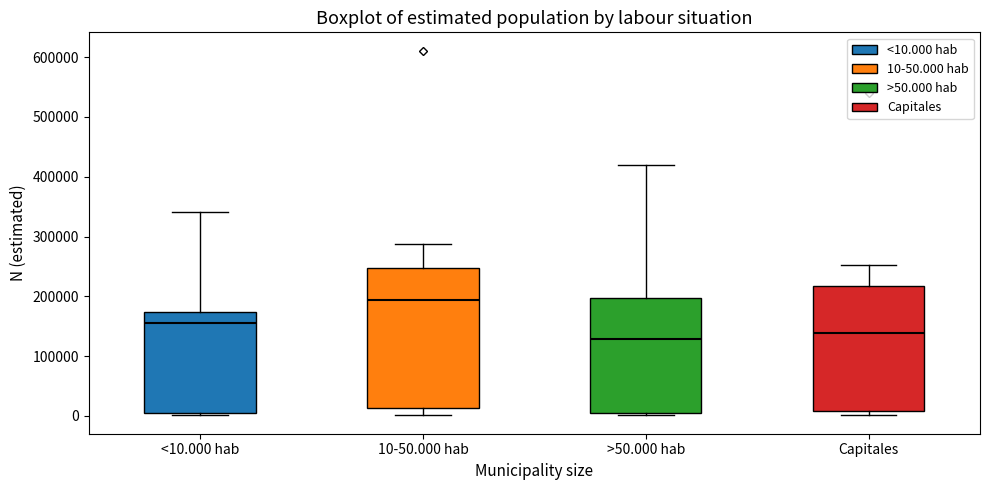

Reading left to right, read every box against the y-axis: the position of its median line, the range the box covers, and the ends of its whiskers. The values are not printed on the chart, so give them approximately, as read against the axis.

<10.000 hab: median 160000, box 0 to 170000, whiskers 0 (just below the box's lower edge) to 340000
10-50.000 hab: median 190000, box 10000 to 250000, whiskers 0 to 290000
>50.000 hab: median 130000, box 10000 to 200000, whiskers 0 to 420000
Capitales: median 140000, box 10000 to 220000, whiskers 0 to 250000